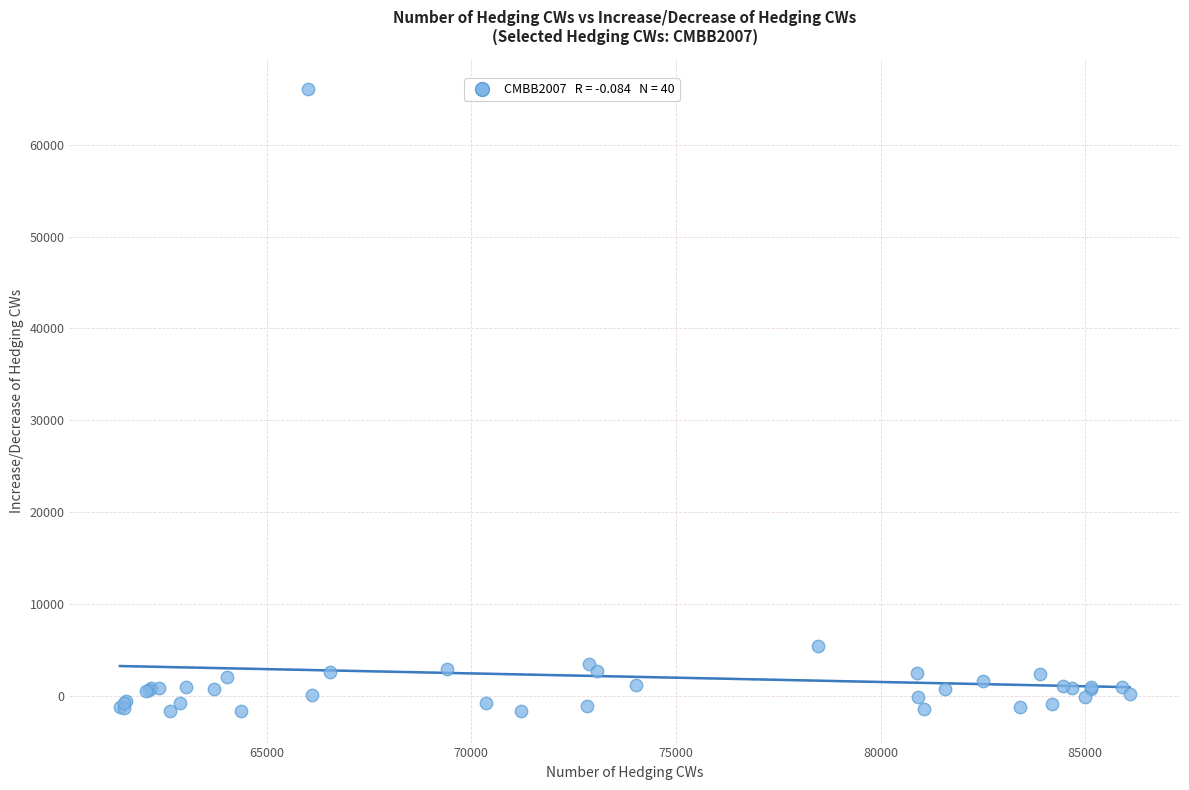

What Y value in the scatter plot is closest to 32141?

5399.0